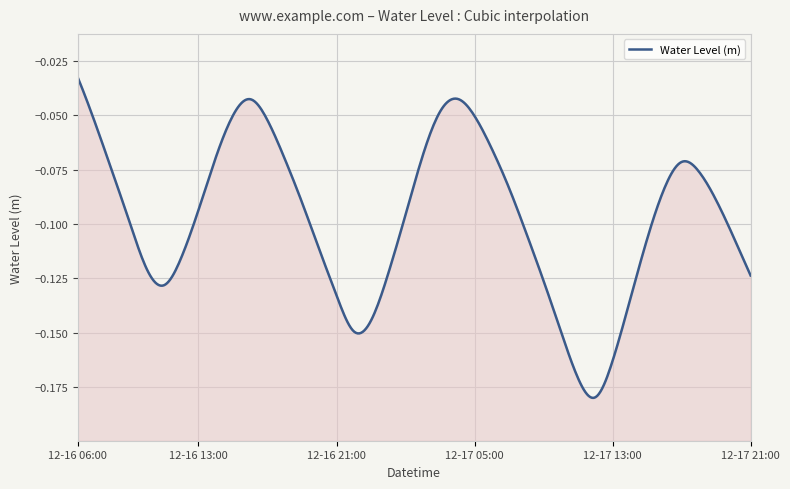

How many lines are shown in the chart?

1